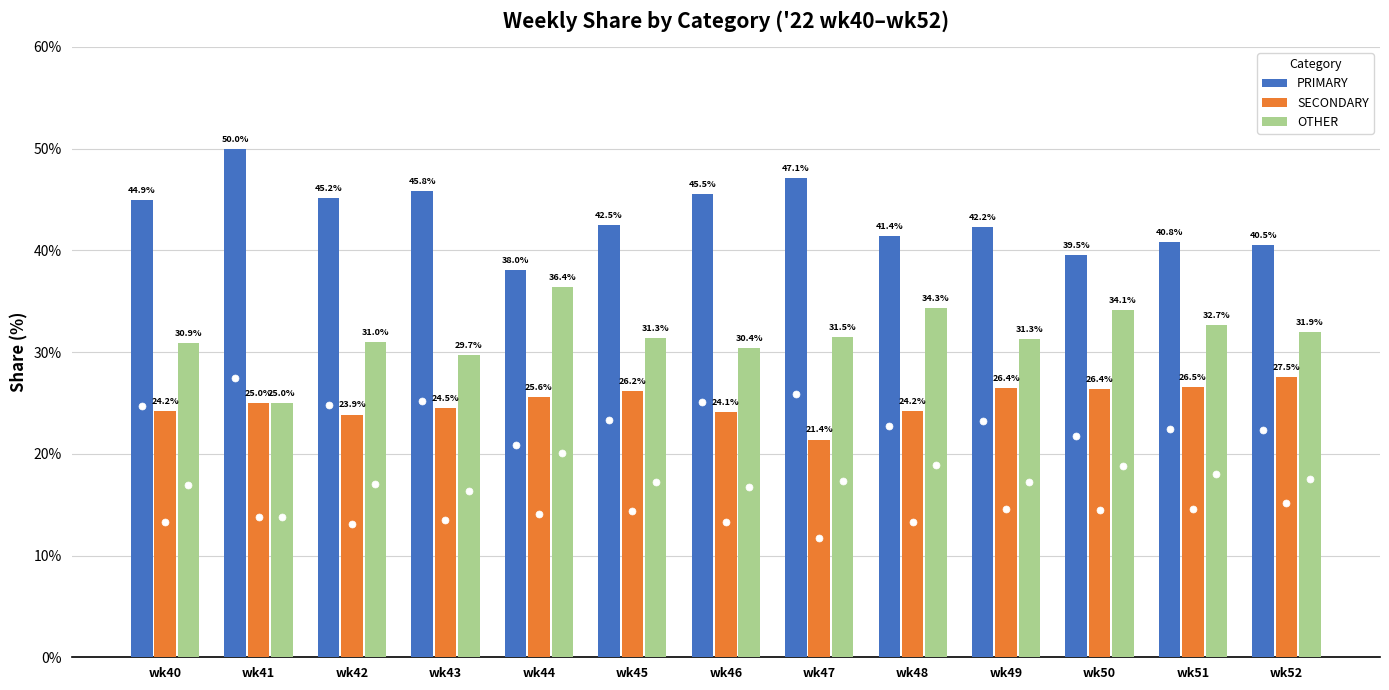

At how many categories does at least one series exceed 40?

11